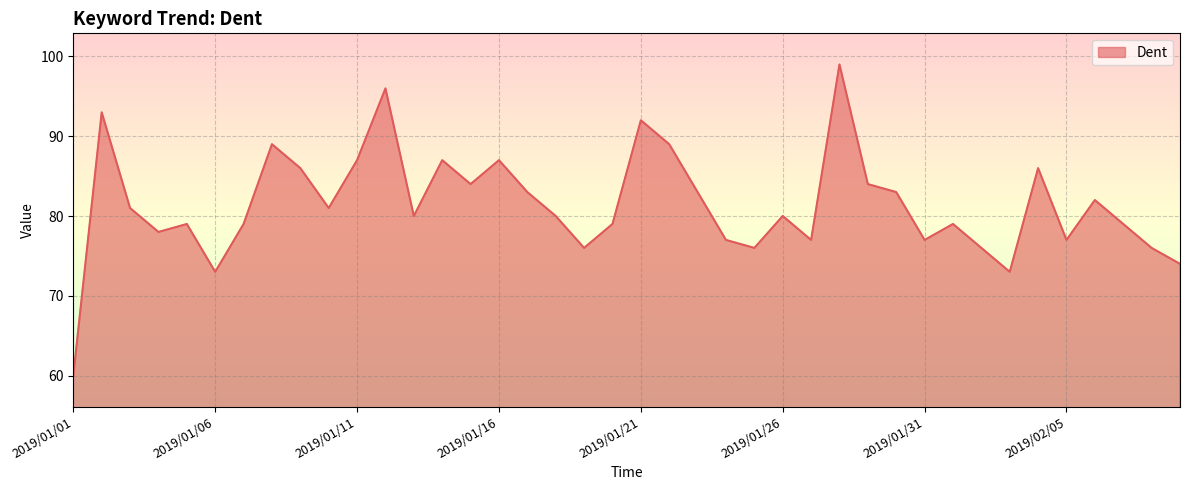

How many interior local peaks (higher than both neighbors) does the data have?

12